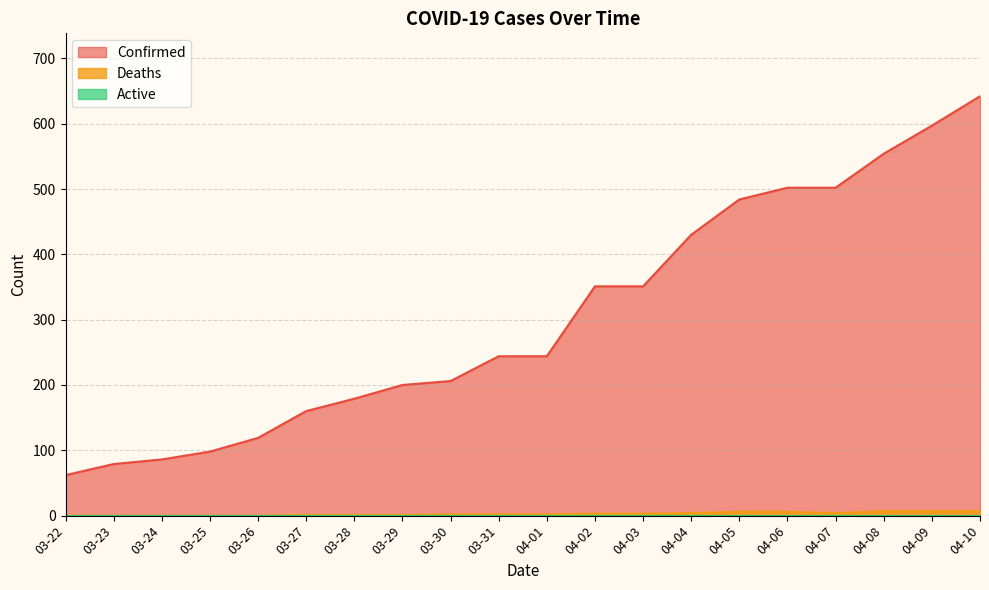

What is the difference between the maximum and minimum values in the Deaths series?

7